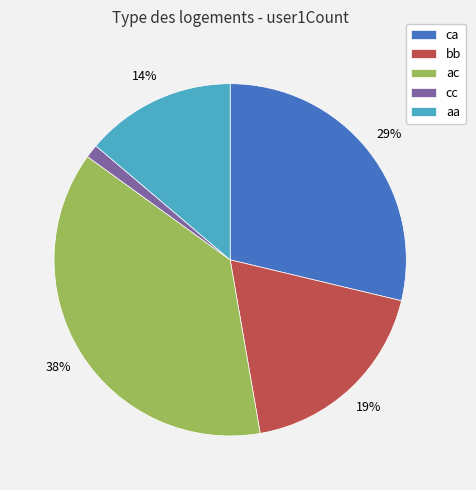

How many segments does this pie chart have?

5